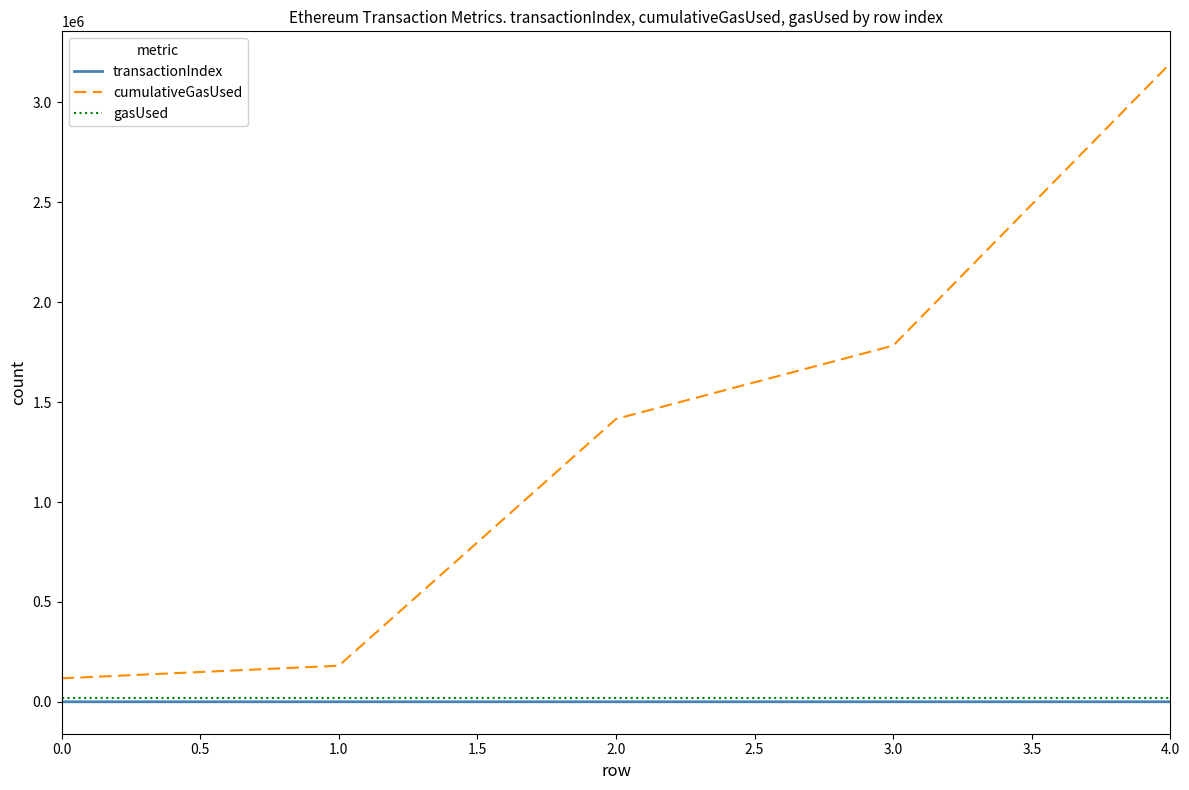

True or false: transactionIndex and gasUsed cross at least once.

False